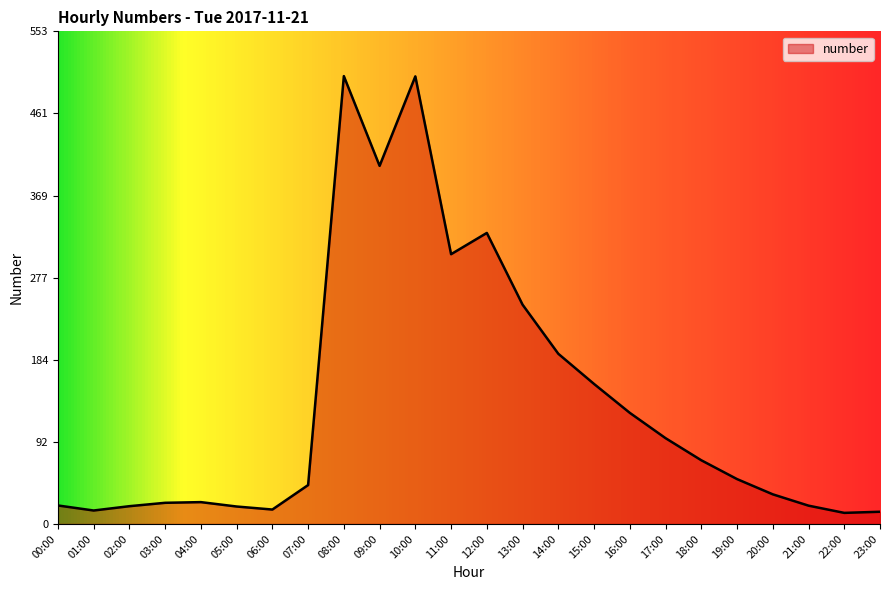

At which label does the data first exceed 50?

08:00